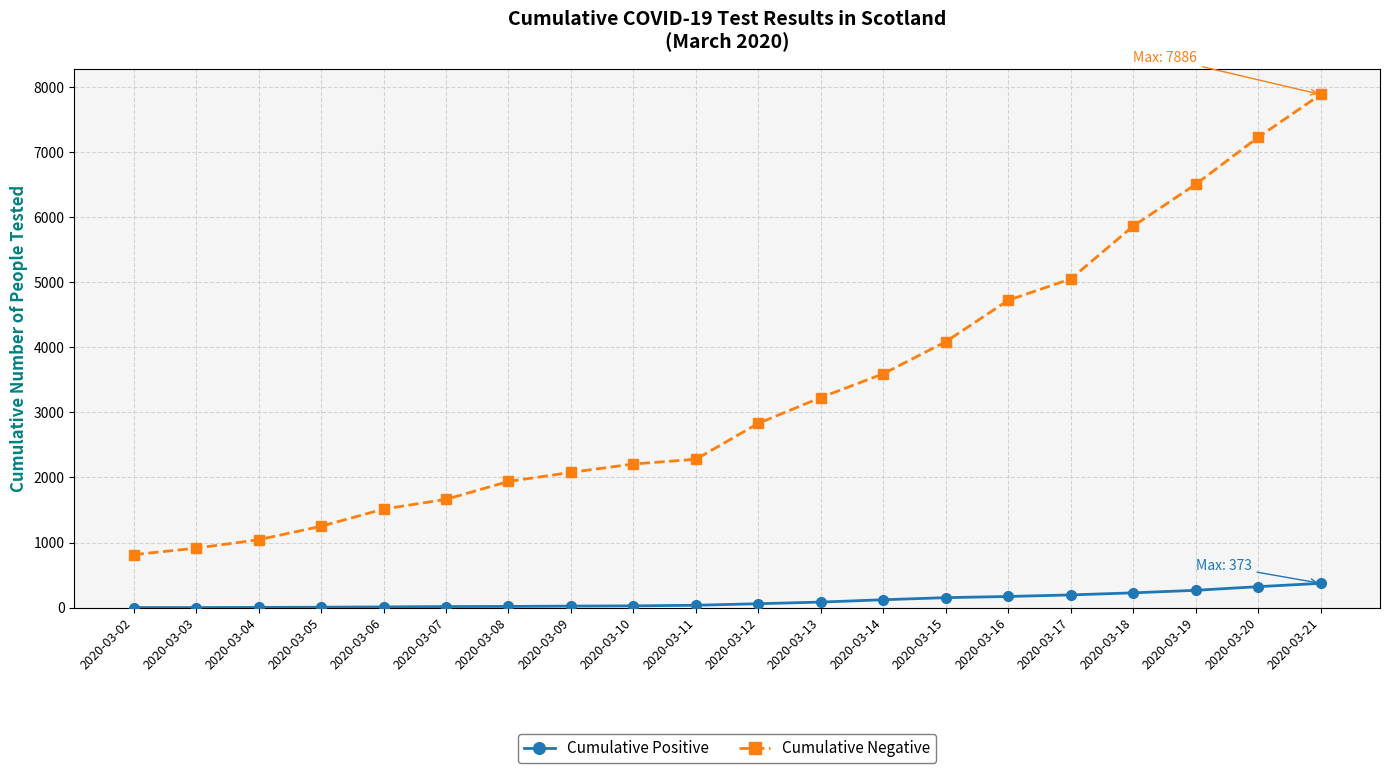

What is the maximum value shown in the chart?

7886